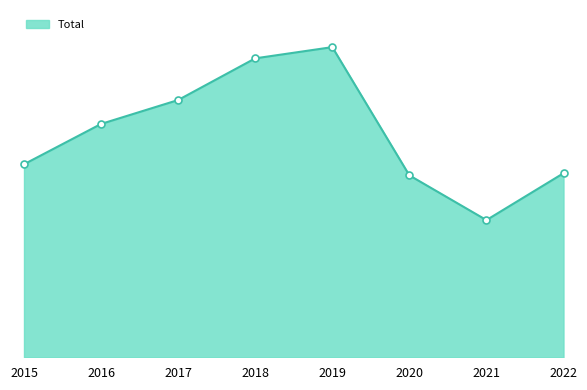

What is the change in value from 2017 to 2021?

-899